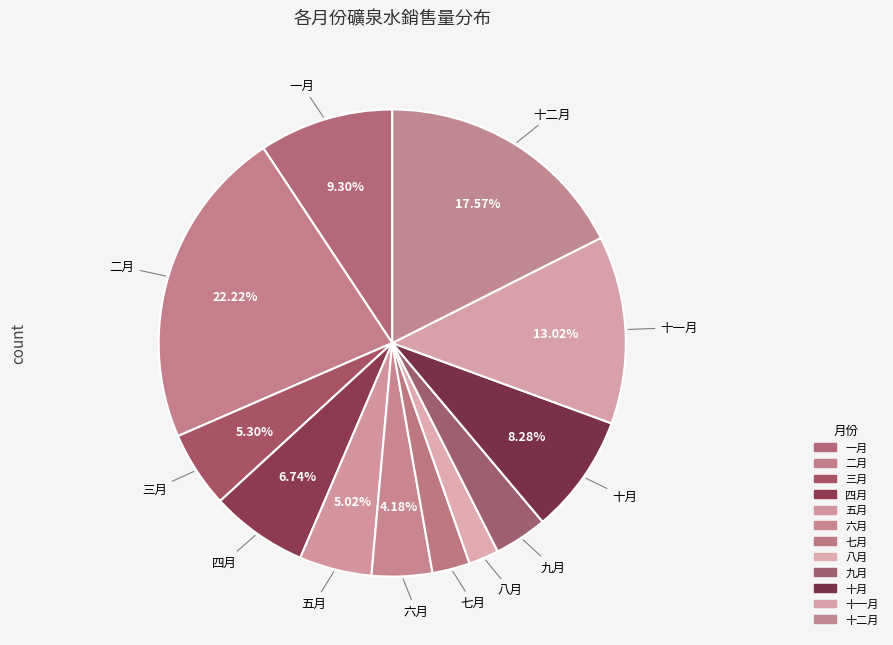

Is there any slice that represents more than half of the pie?

No